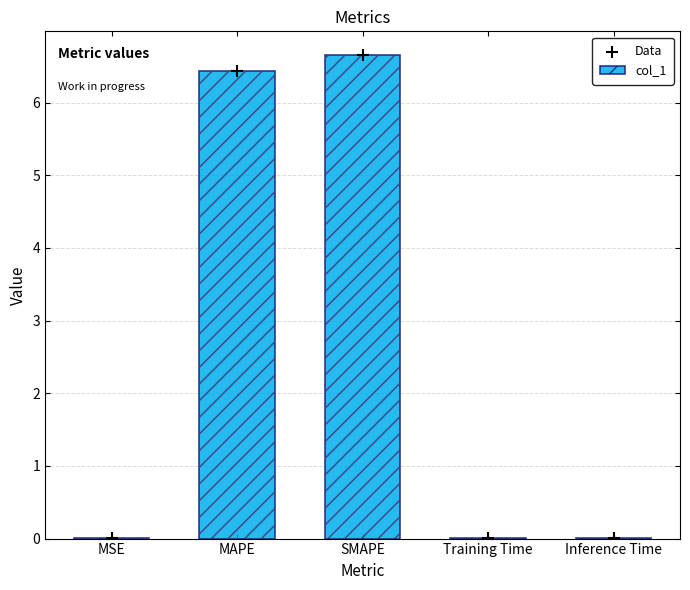

Which series has the widest spread of Y values?

col_1